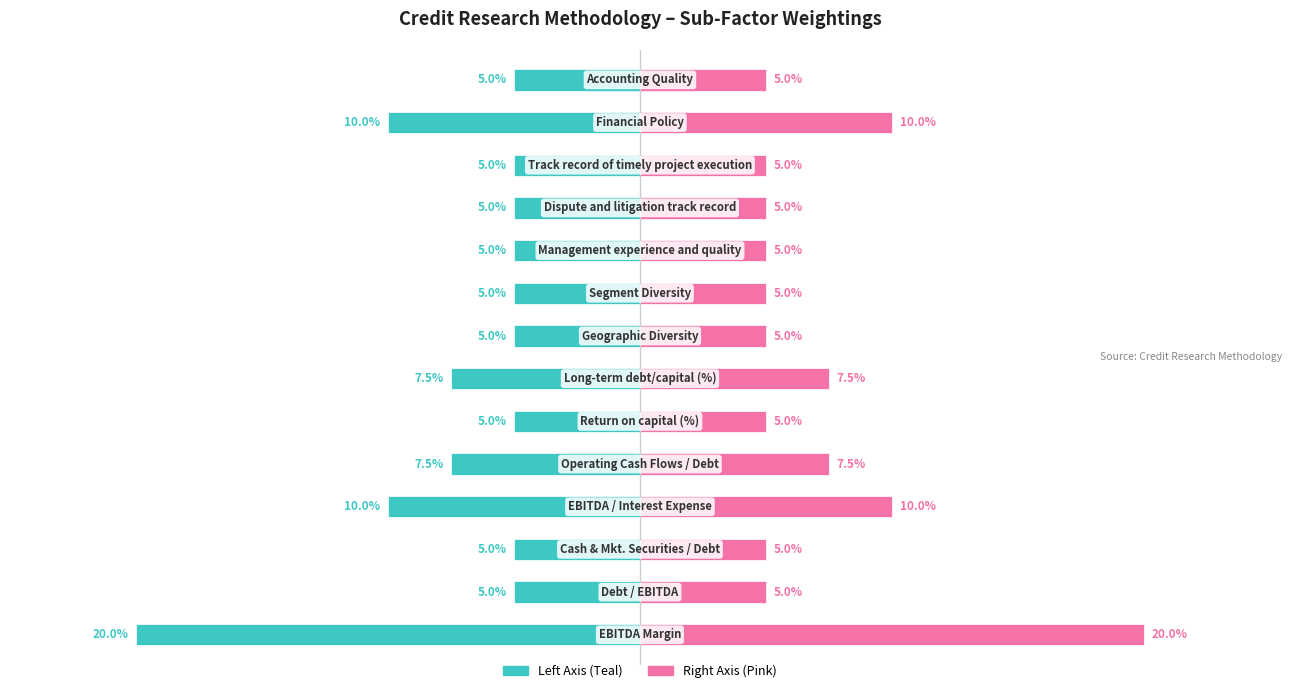

How many bars are there in total?

28